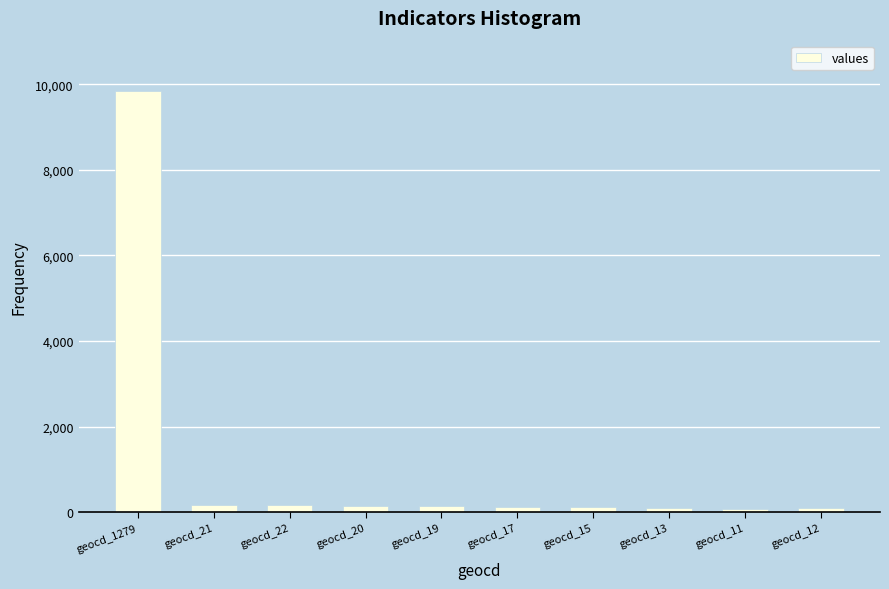

What is the approximate value at geocd_1279, to the nearest 10?

9840